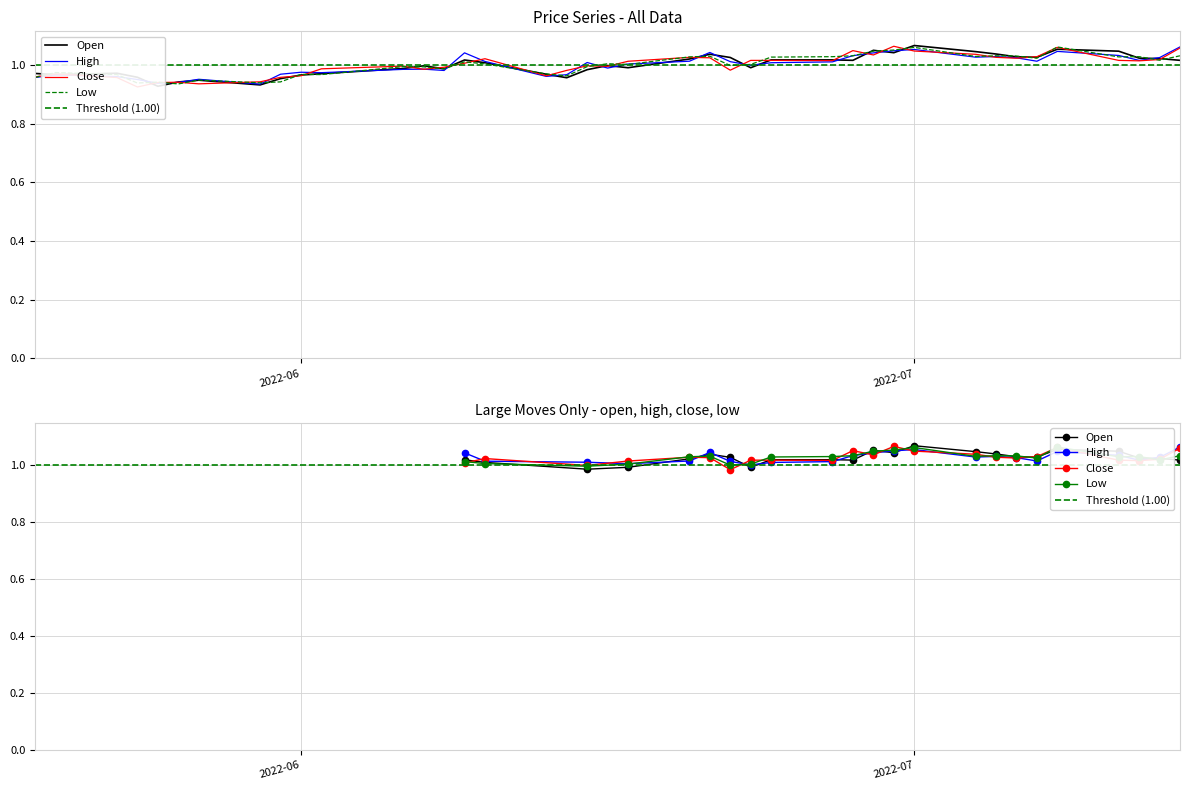

Reading left to right, what are all the values shown in this chart?

open: 1.0	1.0	1.0	1.0	0.9	0.9	0.9	0.9	1.0	1.0	1.0	1.0	1.0	1.0	1.0	1.0	1.0	1.0	1.0	1.0	1.0	1.0	1.0	1.0	1.0	1.0	1.0	1.0	1.1	1.0	1.1	1.0	1.0	1.0	1.0	1.1	1.0	1.0	1.0	1.0
close: 1.0	1.0	1.0	0.9	0.9	0.9	0.9	0.9	1.0	1.0	1.0	1.0	1.0	1.0	1.0	1.0	1.0	1.0	1.0	1.0	1.0	1.0	1.0	1.0	1.0	1.0	1.0	1.0	1.0	1.1	1.0	1.0	1.0	1.0	1.0	1.1	1.0	1.0	1.0	1.1
high: 1.0	1.0	1.0	1.0	0.9	0.9	1.0	0.9	1.0	1.0	1.0	1.0	1.0	1.0	1.0	1.0	1.0	1.0	1.0	1.0	1.0	1.0	1.0	1.0	1.0	1.0	1.0	1.0	1.0	1.0	1.1	1.0	1.0	1.0	1.0	1.0	1.0	1.0	1.0	1.1
low: 1.0	1.0	1.0	0.9	0.9	0.9	0.9	0.9	0.9	1.0	1.0	1.0	1.0	1.0	1.0	1.0	1.0	1.0	1.0	1.0	1.0	1.0	1.0	1.0	1.0	1.0	1.0	1.0	1.0	1.1	1.1	1.0	1.0	1.0	1.0	1.1	1.0	1.0	1.0	1.0